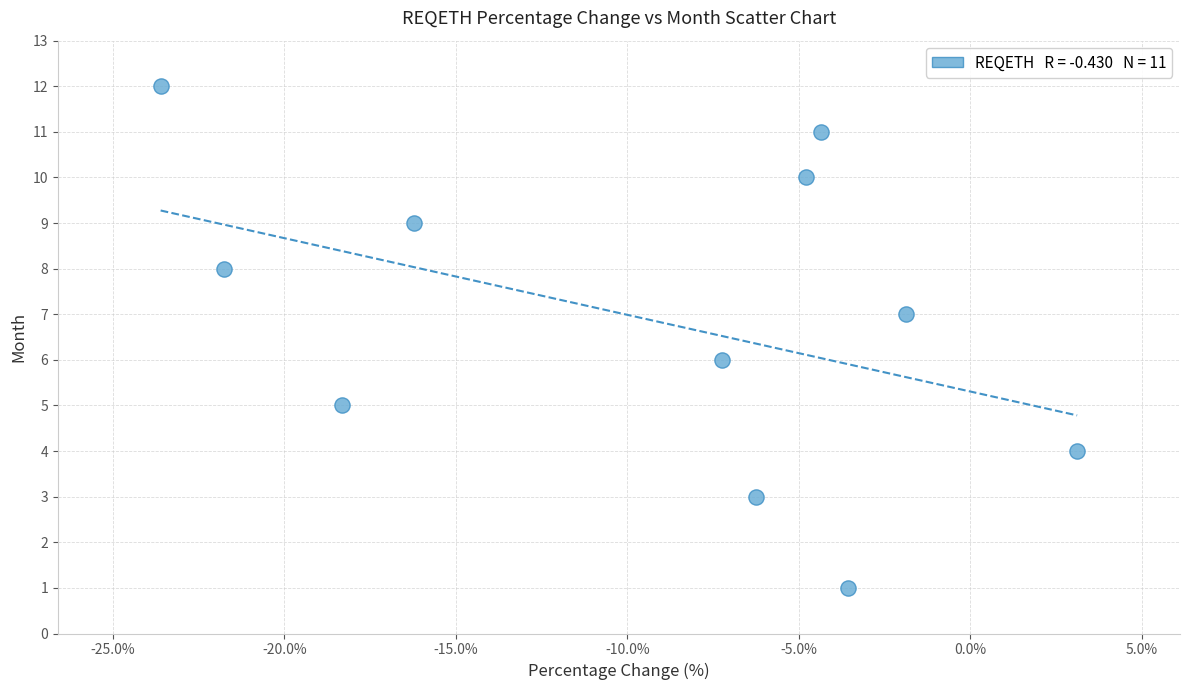

What is the range of Y values (max minus min)?

11